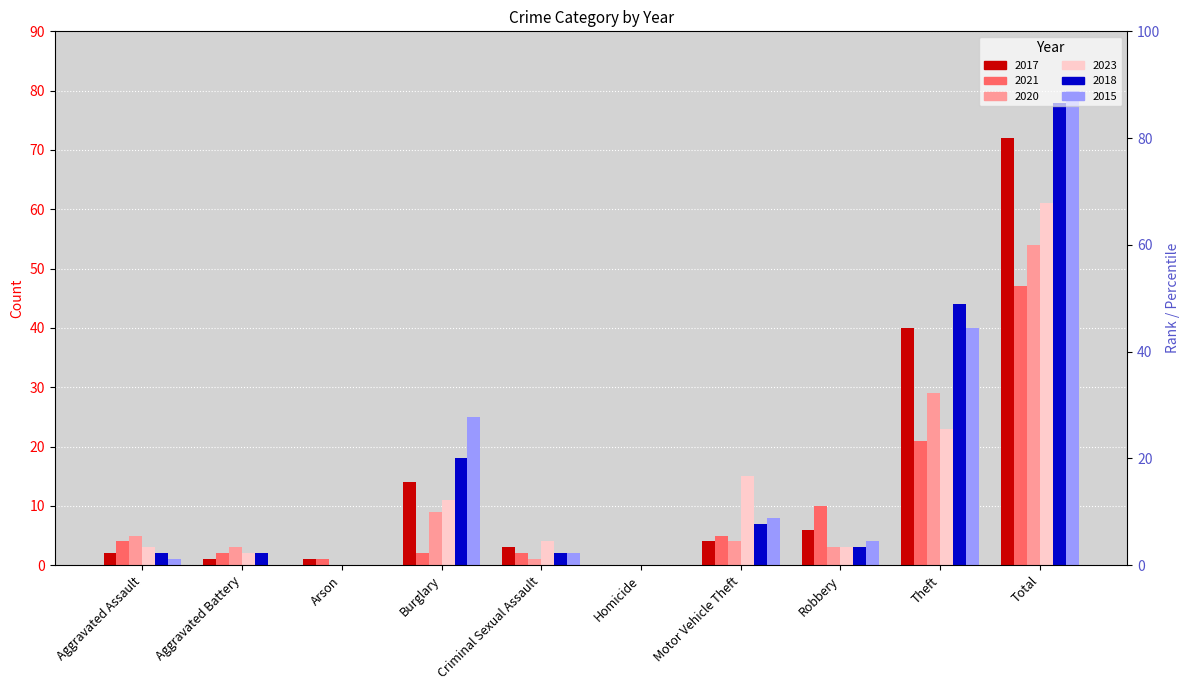

What is the value of the 2020 bar at the 8th from the left?

3